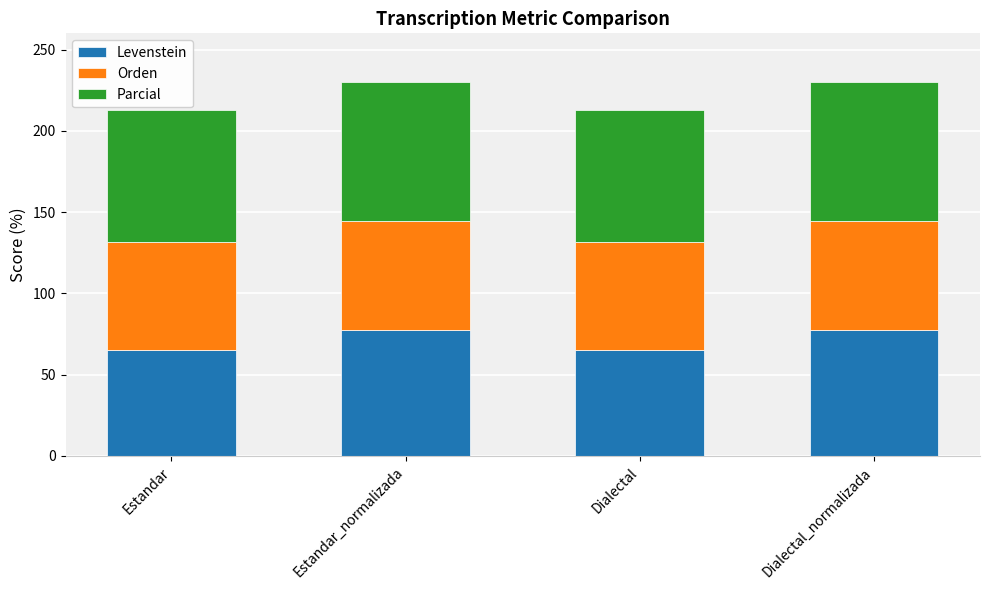

How many categories are shown in the chart?

4